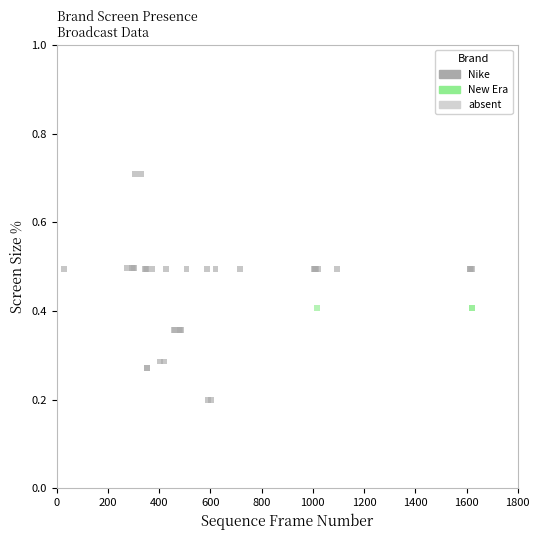

Which series contains the lowest Y value?

Nike